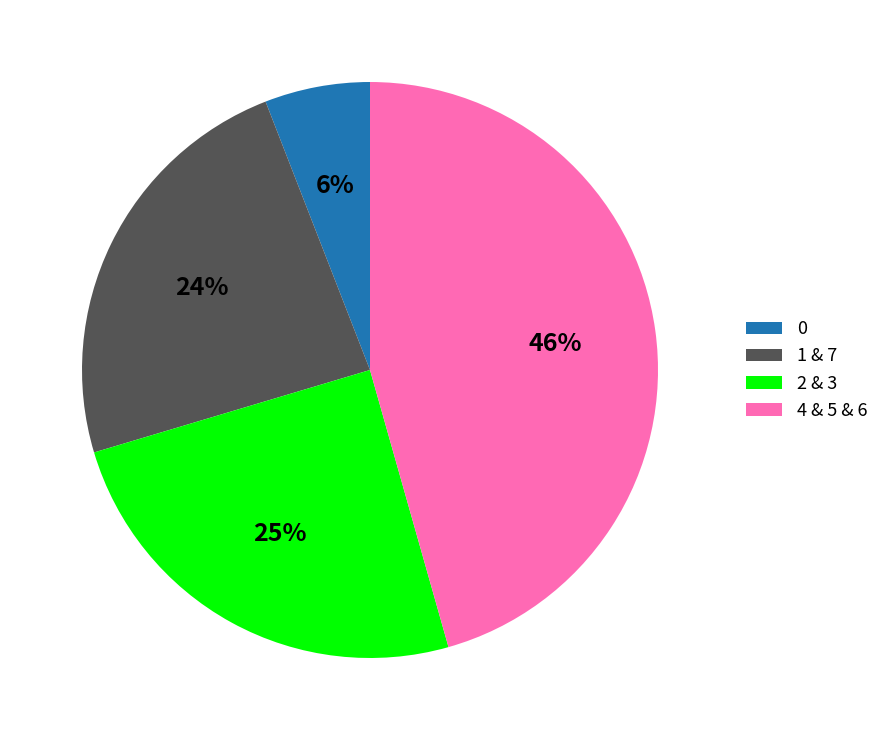

Is it true that 4 & 5 & 6 is 54% of the pie?

False